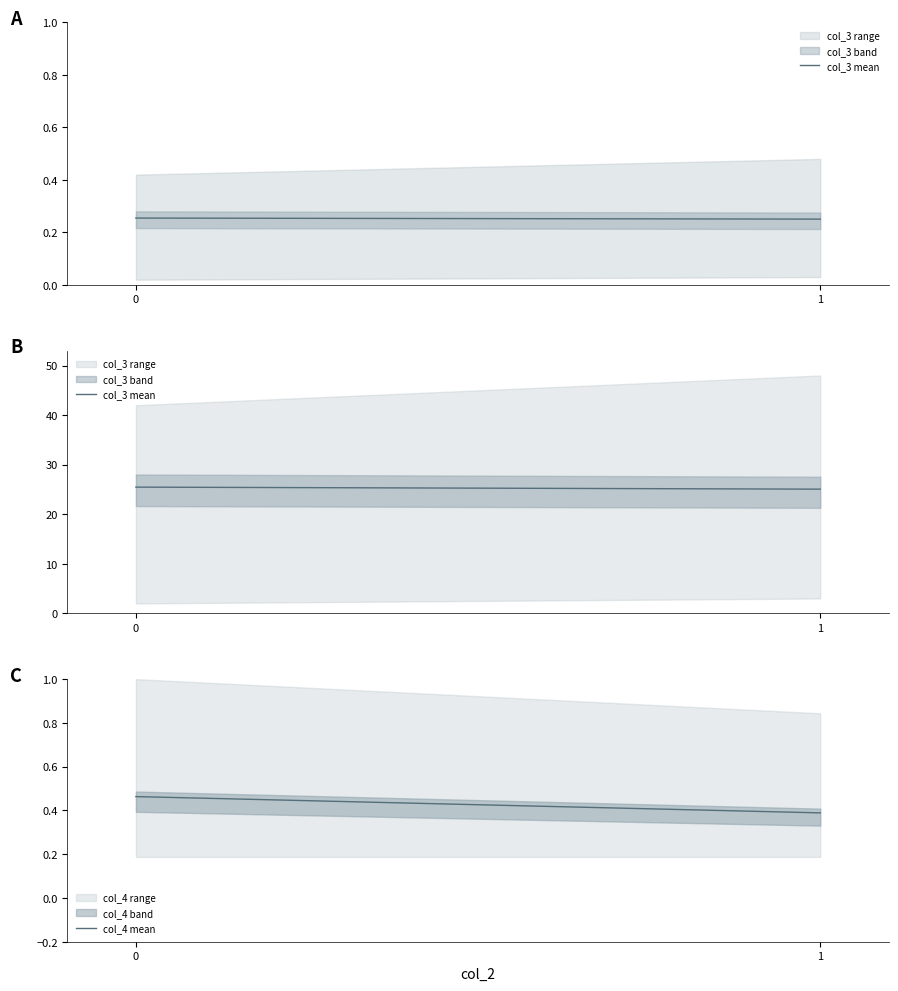

Which series has the largest range (max minus min)?

col_3 mean